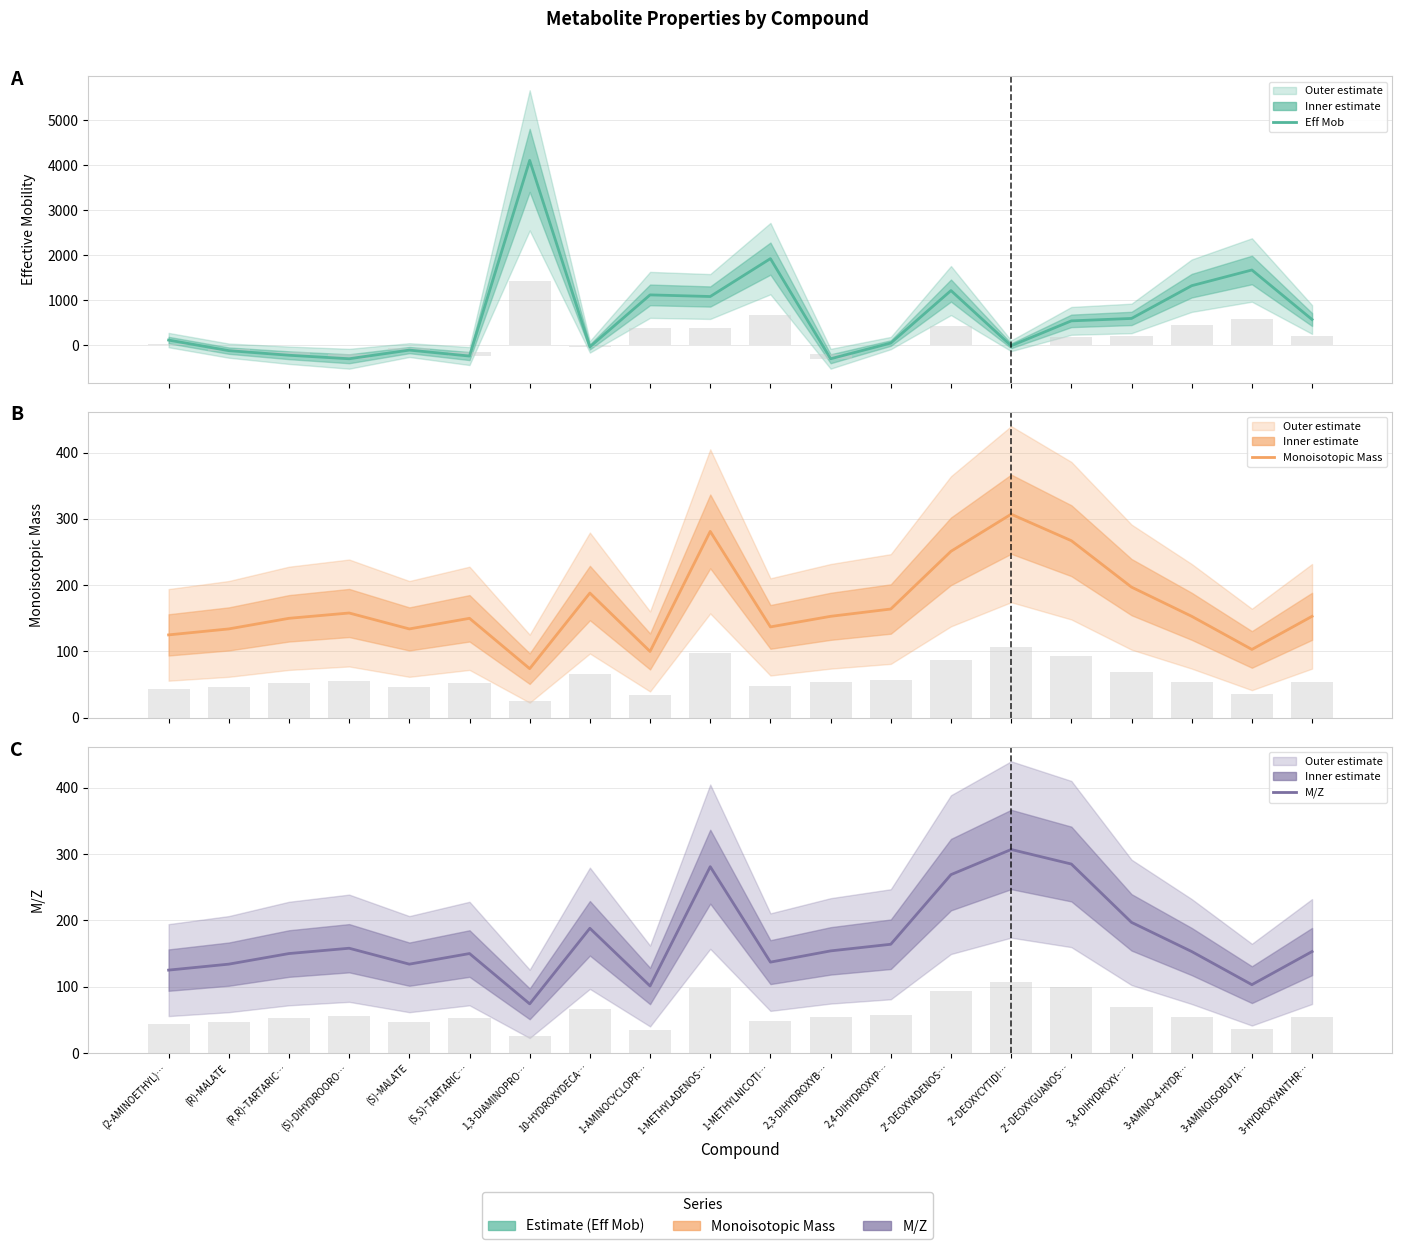

Is the value of M/Z at (S,S)-TARTARIC… greater than the value of Monoisotopic Mass at 2'-DEOXYCYTIDI…?

No